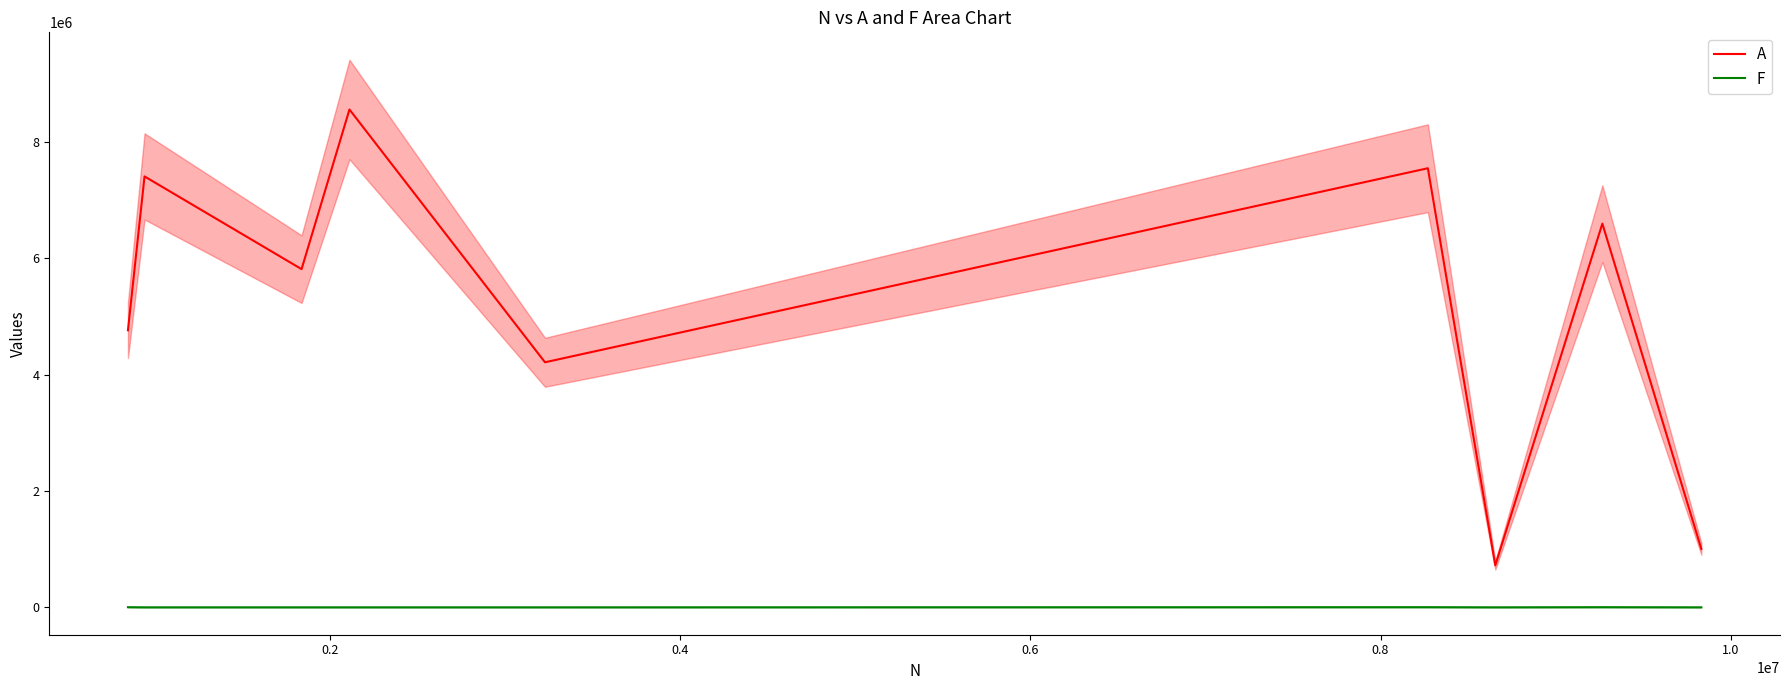

What is the value of the A point at the 6th from the left?

7544437